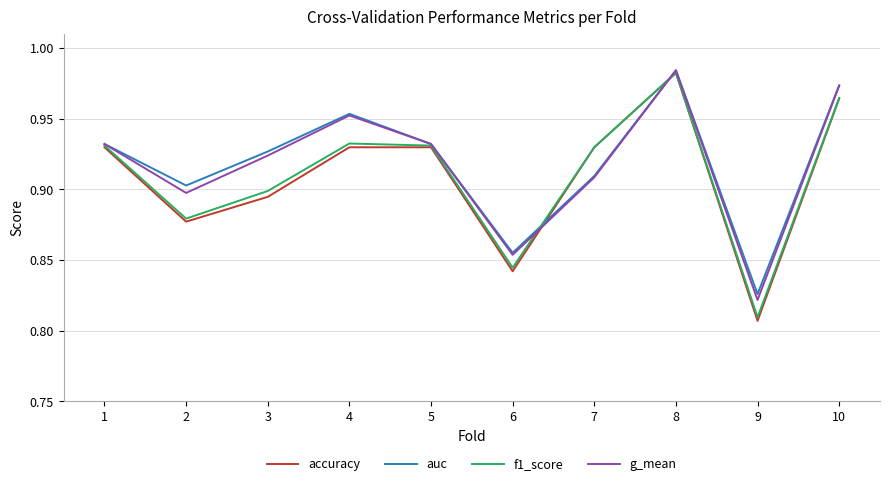

Count the f1_score values in the range 0 to 1.

10